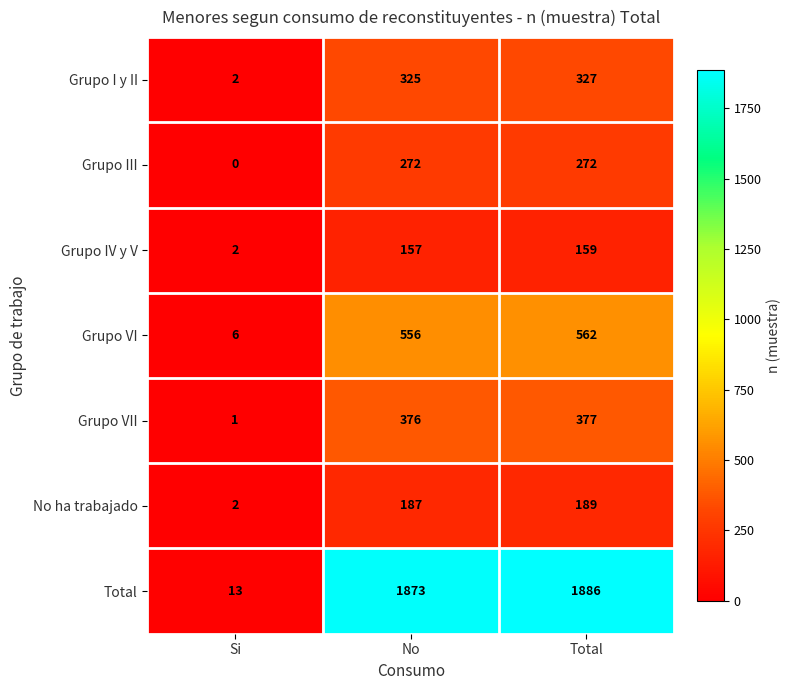

Which series has the widest spread of values?

Total